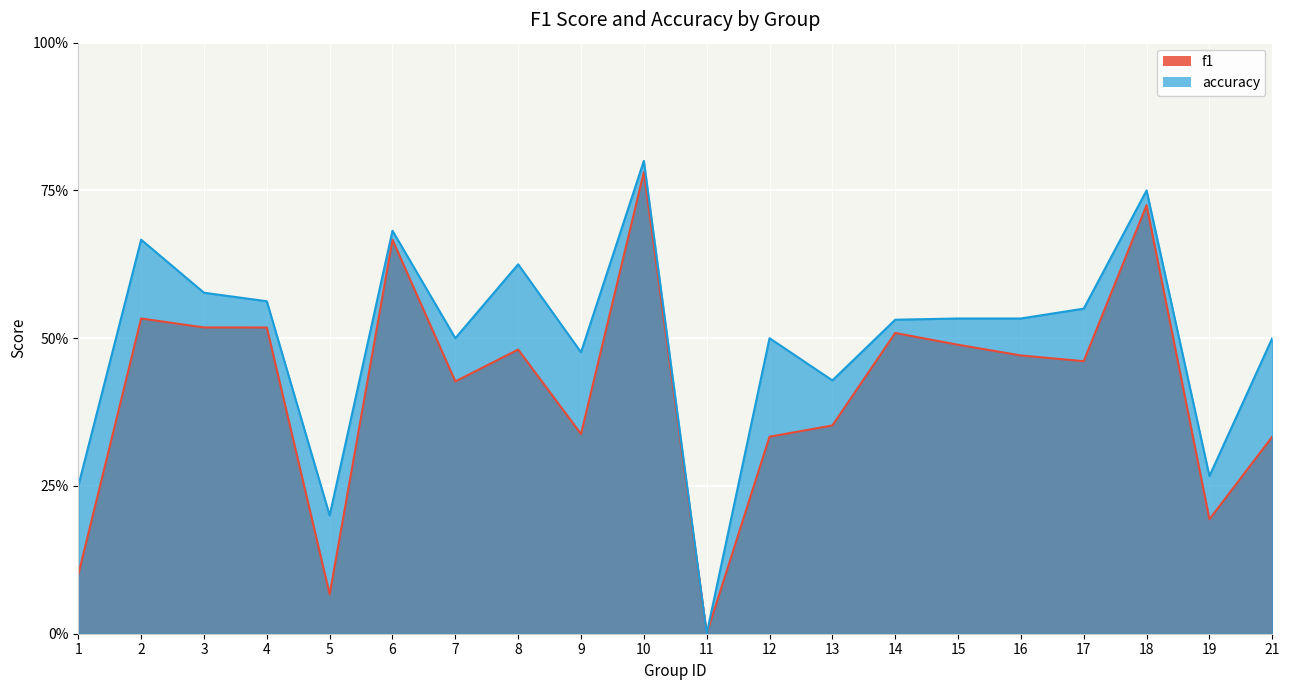

What is the approximate value of f1 at 16?

0.5